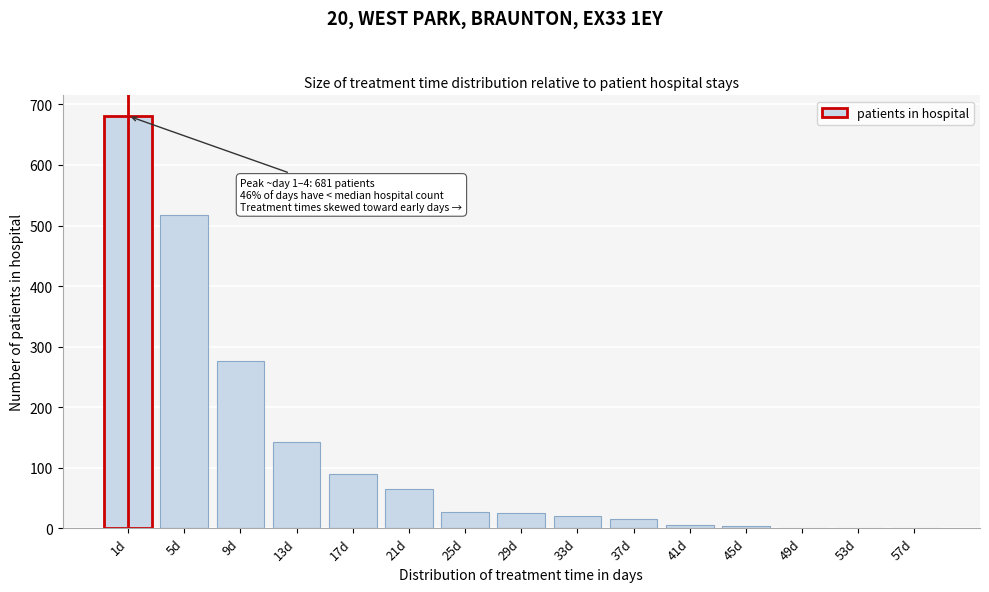

What is the change in value from 13d to 17d?

-52